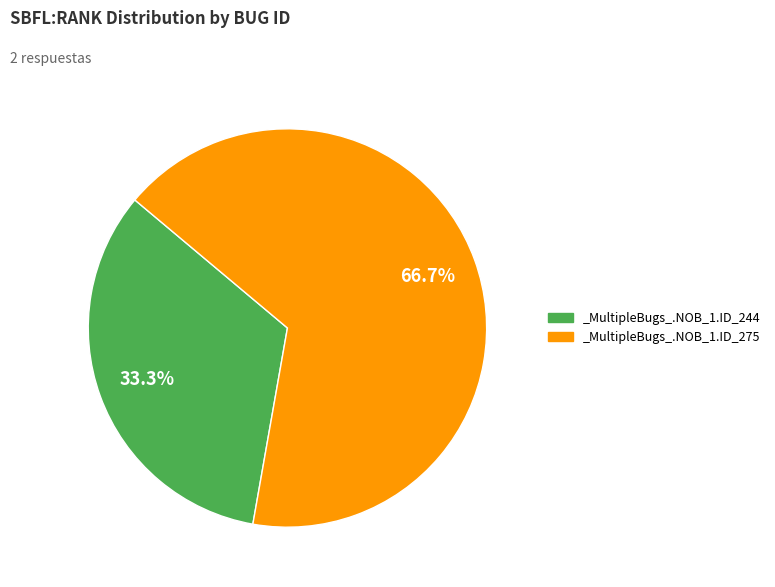

How many segments does this pie chart have?

2